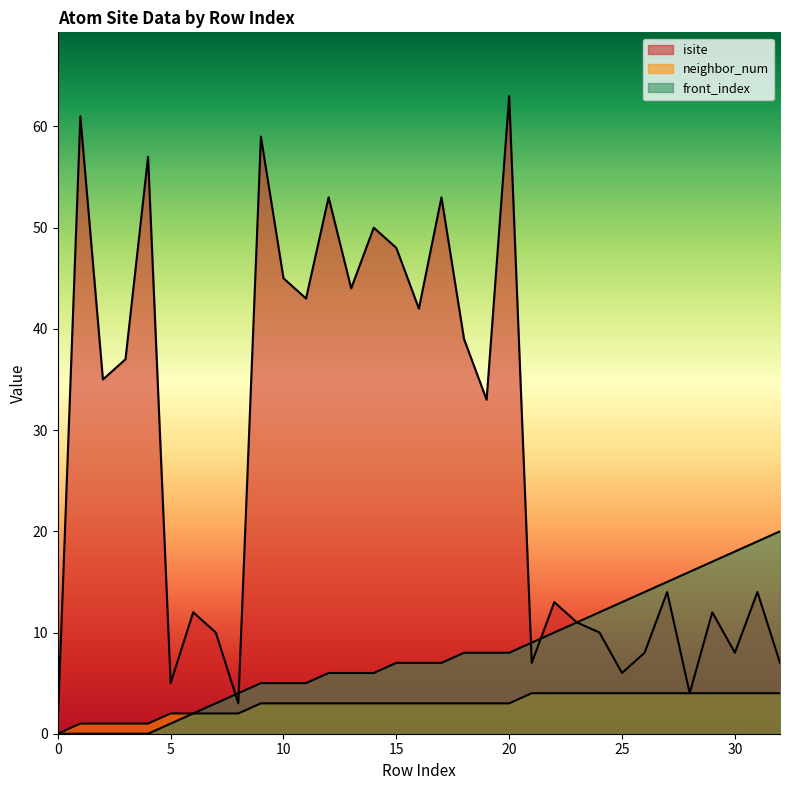

At how many categories does at least one series exceed 1?

32